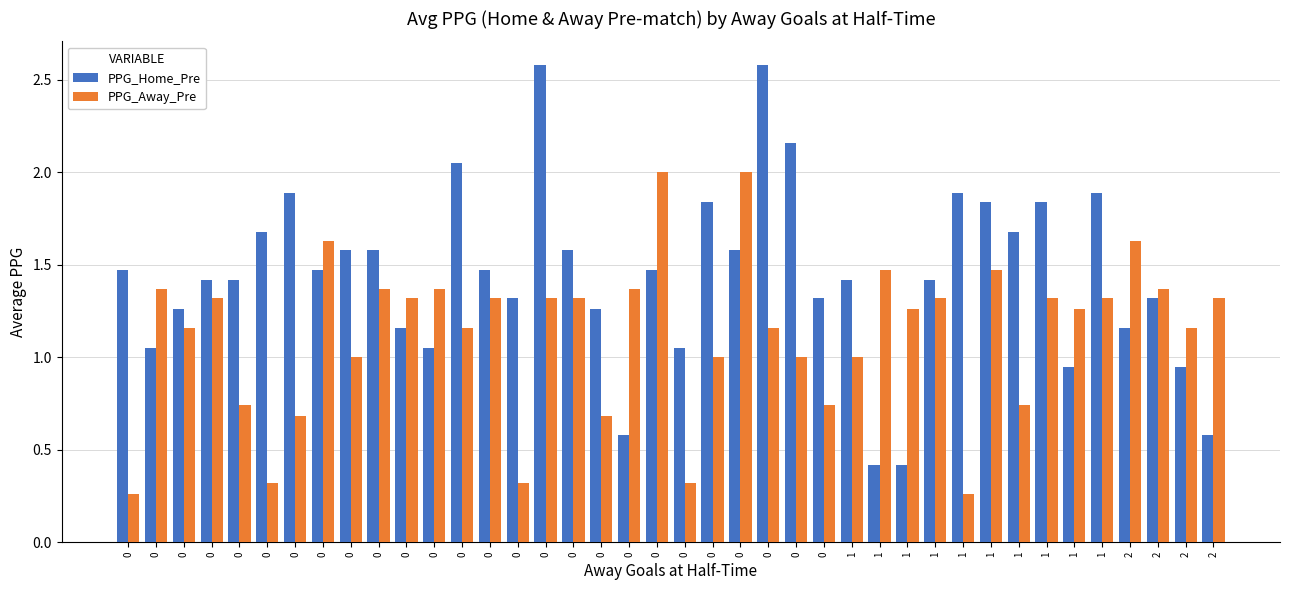

At how many categories does at least one series exceed 2?

4